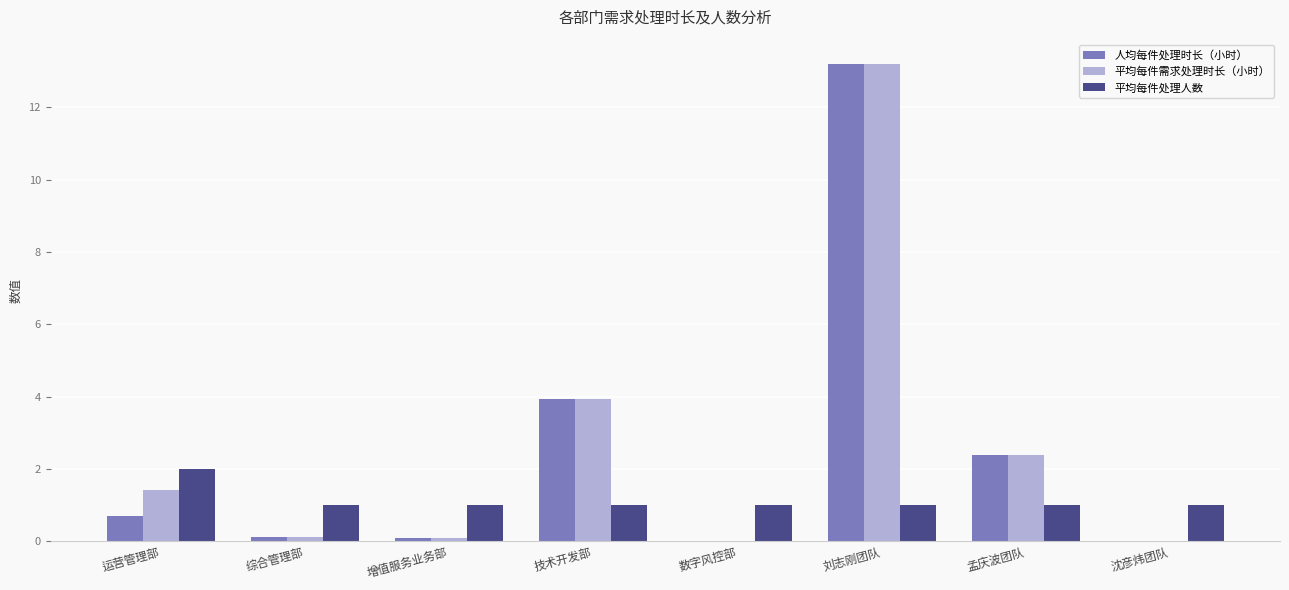

Count the 平均每件处理人数 values in the range 1 to 2.

8